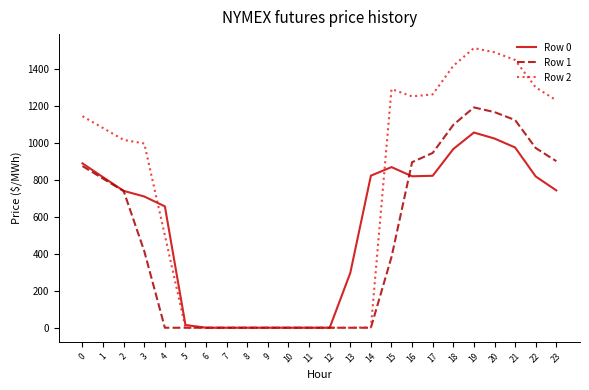

Rank the series by their maximum value, from lowest to highest.

Row 0, Row 1, Row 2